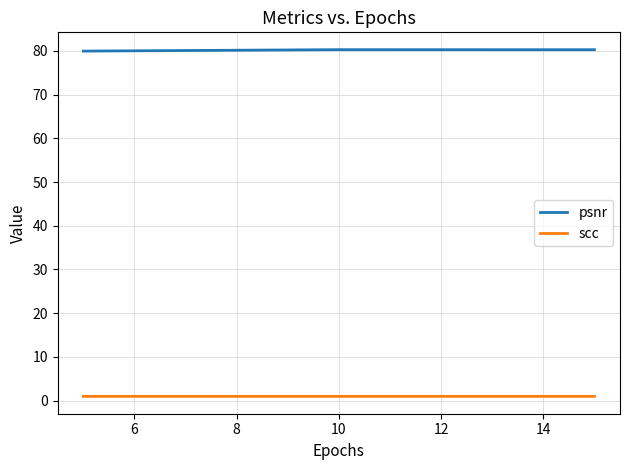

What is the greatest value displayed?

80.3